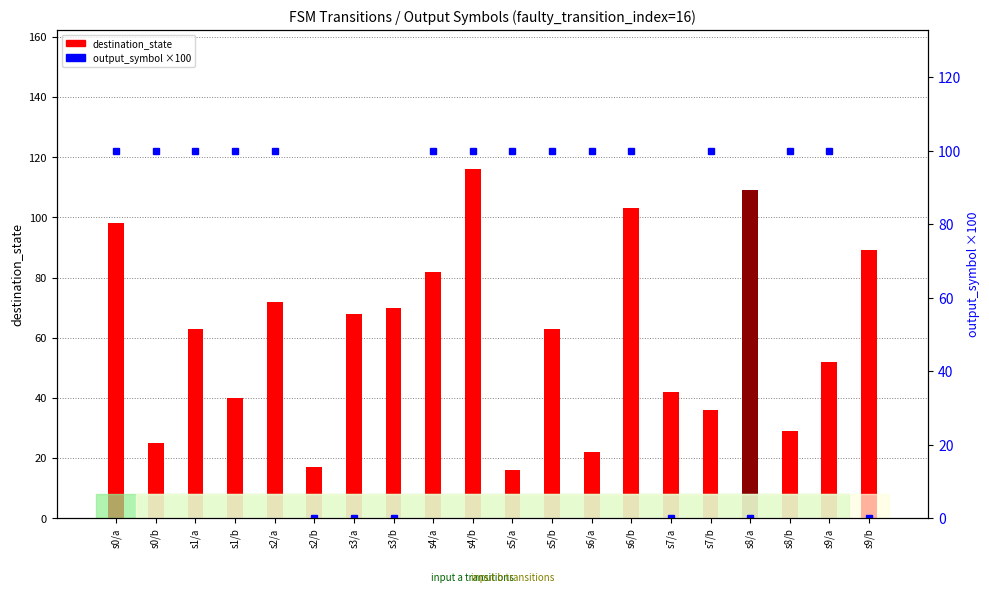

How many distinct data groups are displayed?

2